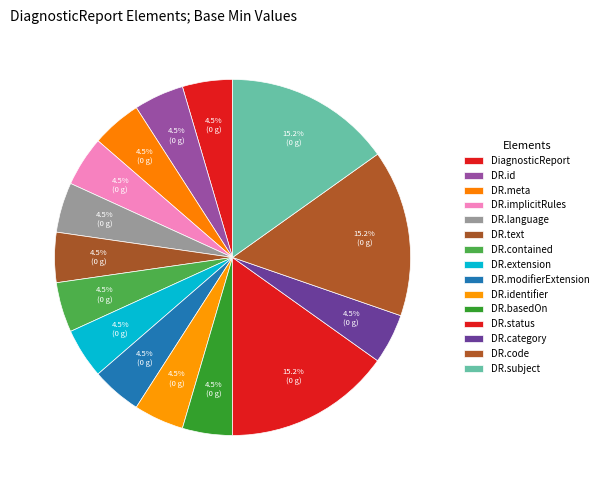

Which slice is the smallest?

DiagnosticReport